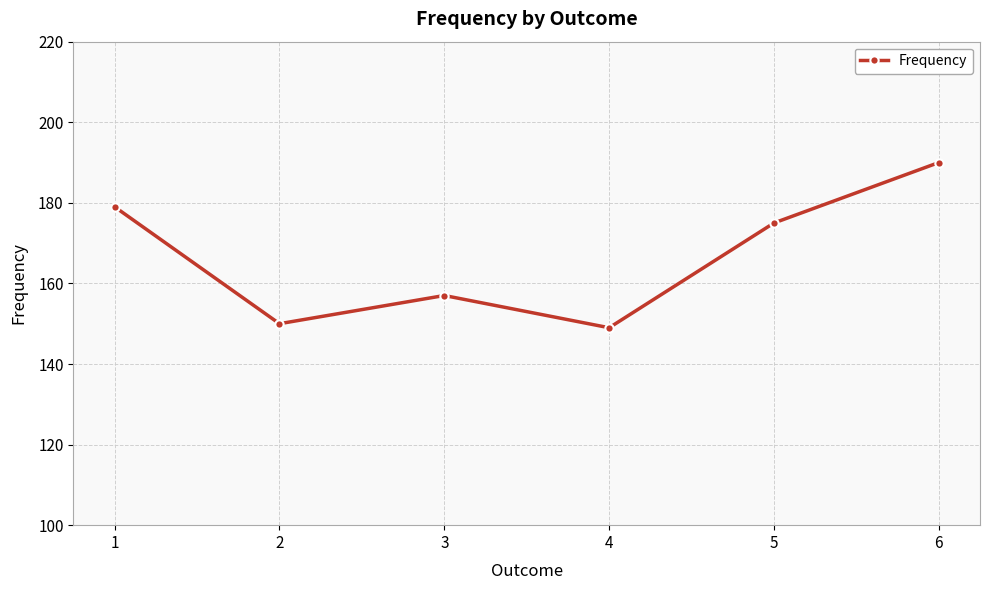

How many lines are shown in the chart?

1